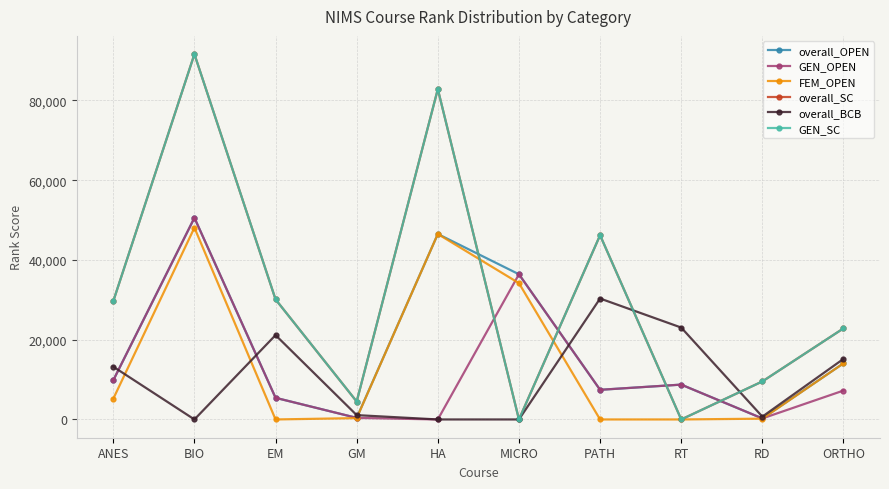

True or false: overall_OPEN has more than 1 points higher than both neighbors.

True